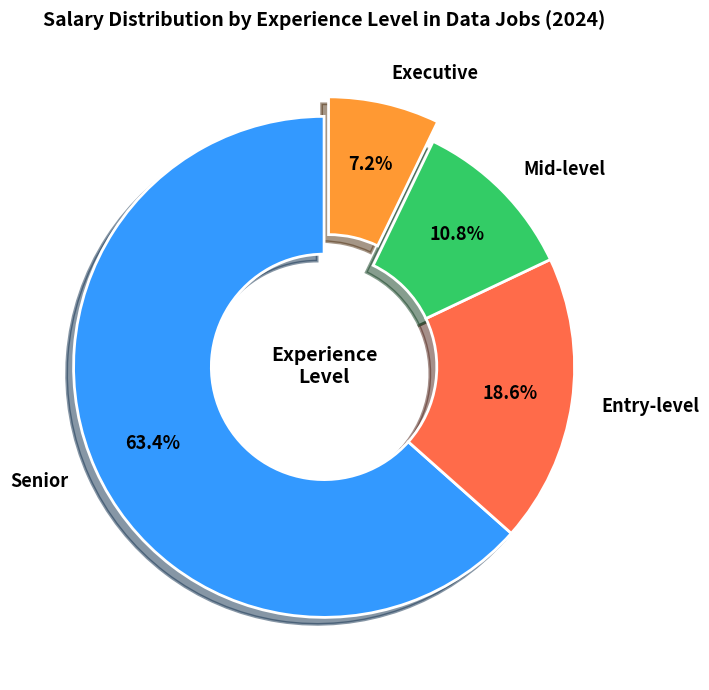

Is Mid-level the majority of the pie?

No